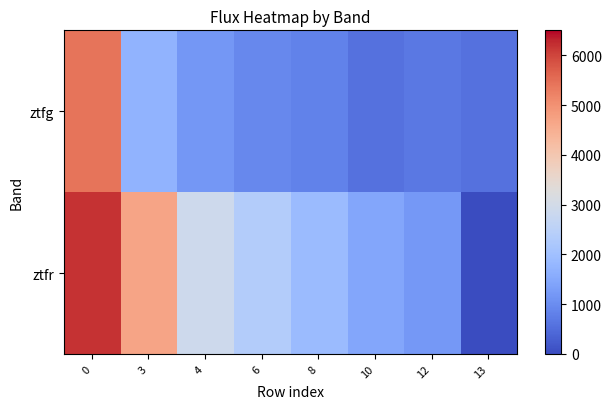

What is the difference between the highest and lowest values at 8?

1065.3